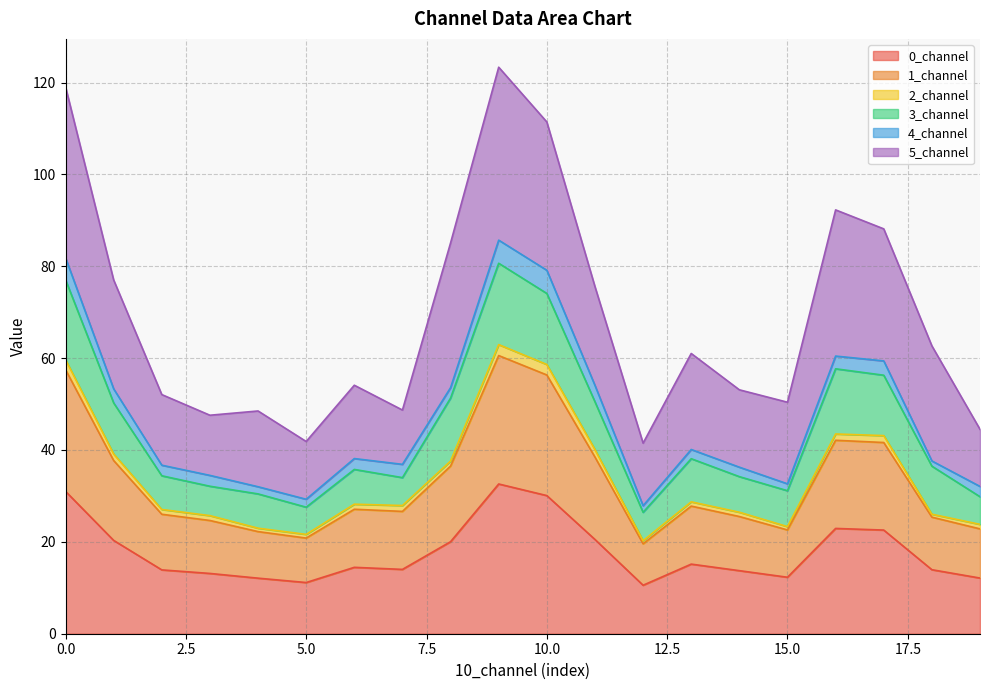

What is the label of the 2nd point from the right?

18